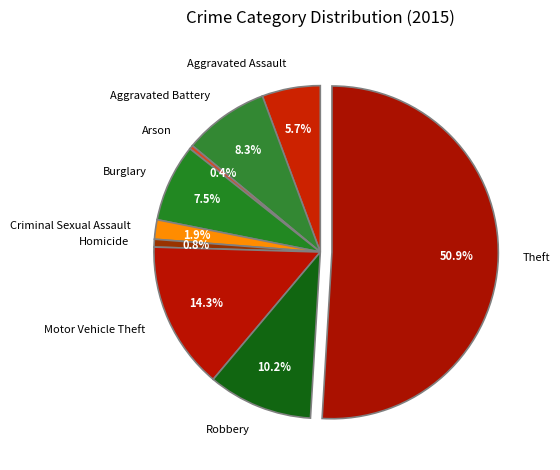

What is the largest slice in the pie chart?

Theft